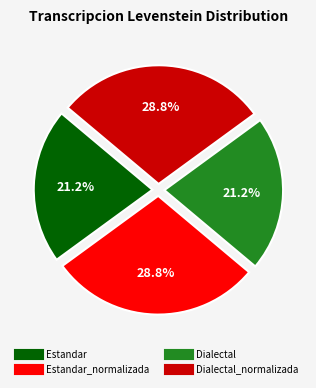

Does any single category account for the majority?

No